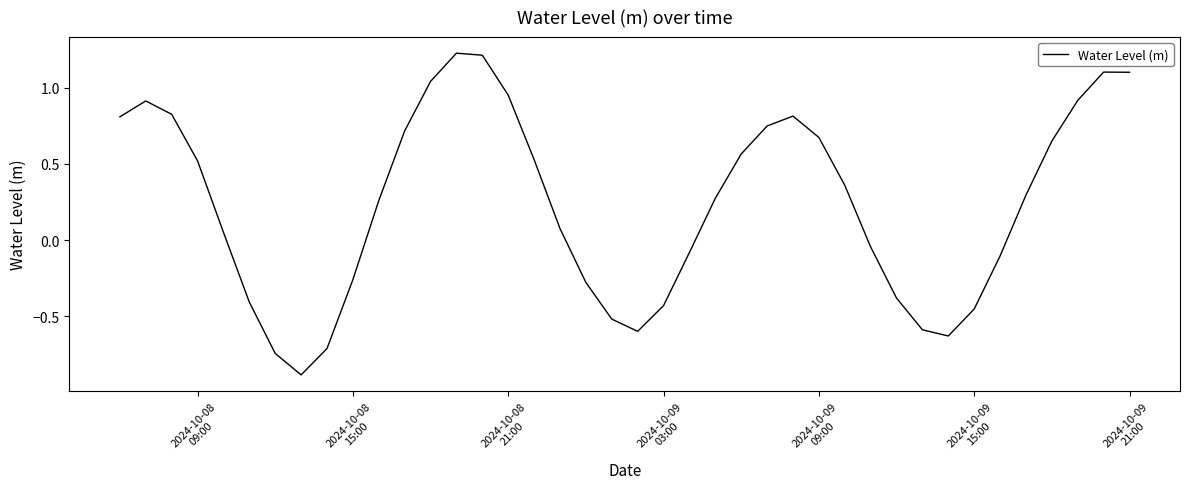

What is the minimum value shown in the chart?

-0.9